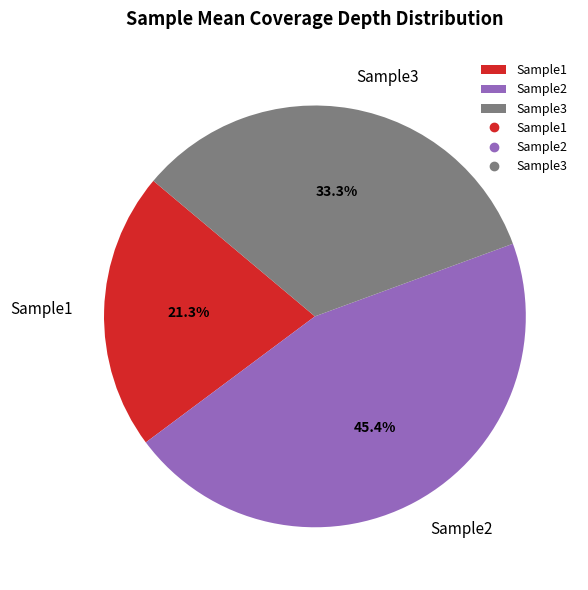

To the nearest percent, what is the difference between the Sample2 and Sample3 slice percentages?

12%